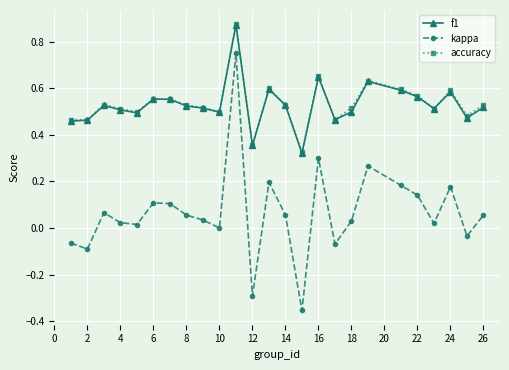

Which series has the widest spread of values?

kappa